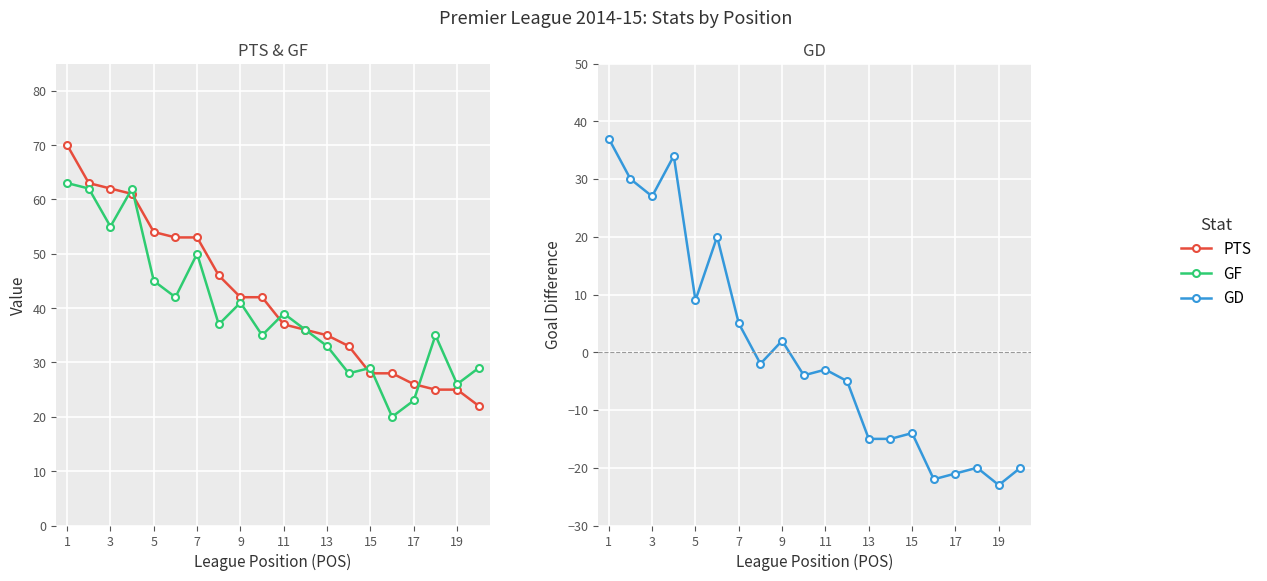

What is the difference between the maximum and minimum values in the PTS series?

48